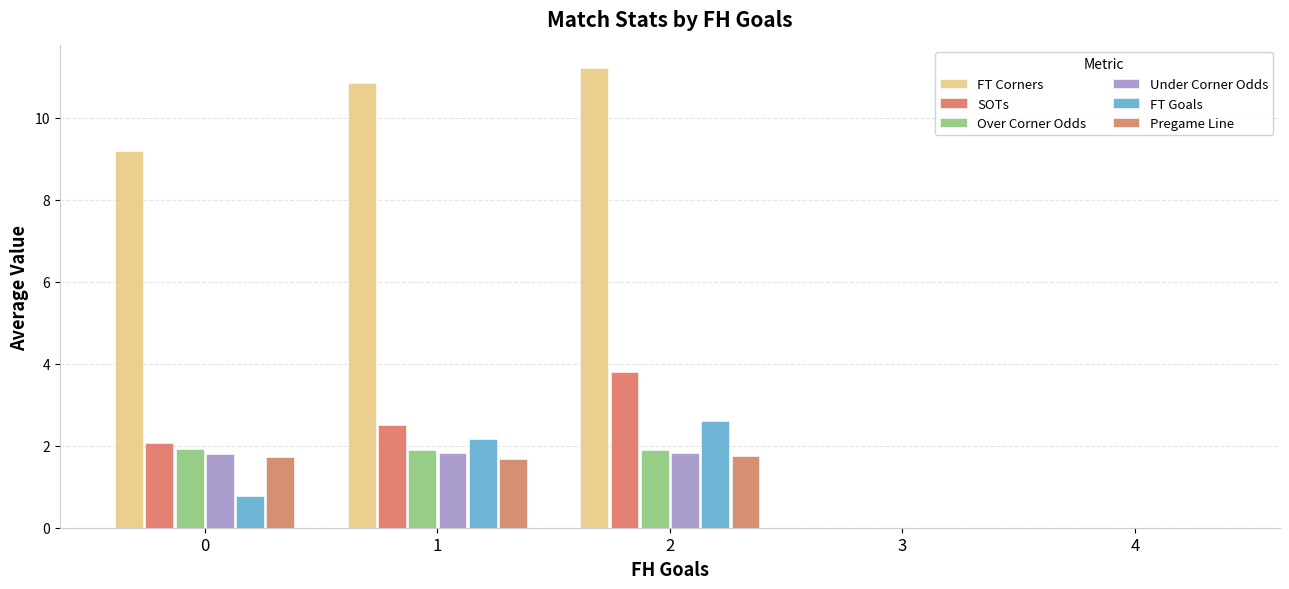

The Under Corner Odds series shows 1.8 at 0. True or false?

True